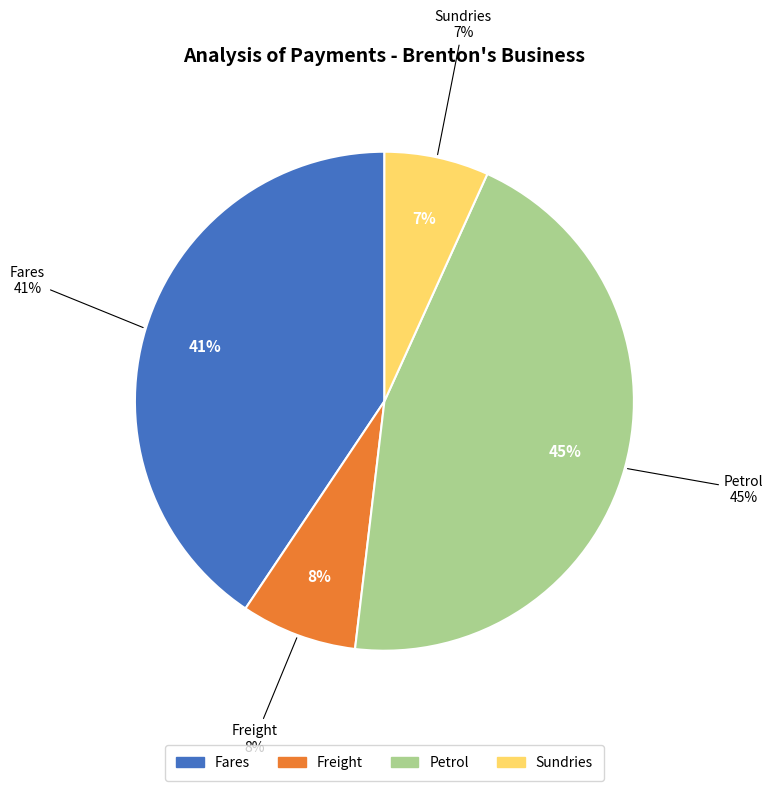

The Petrol slice represents 58% of the pie. True or false?

False